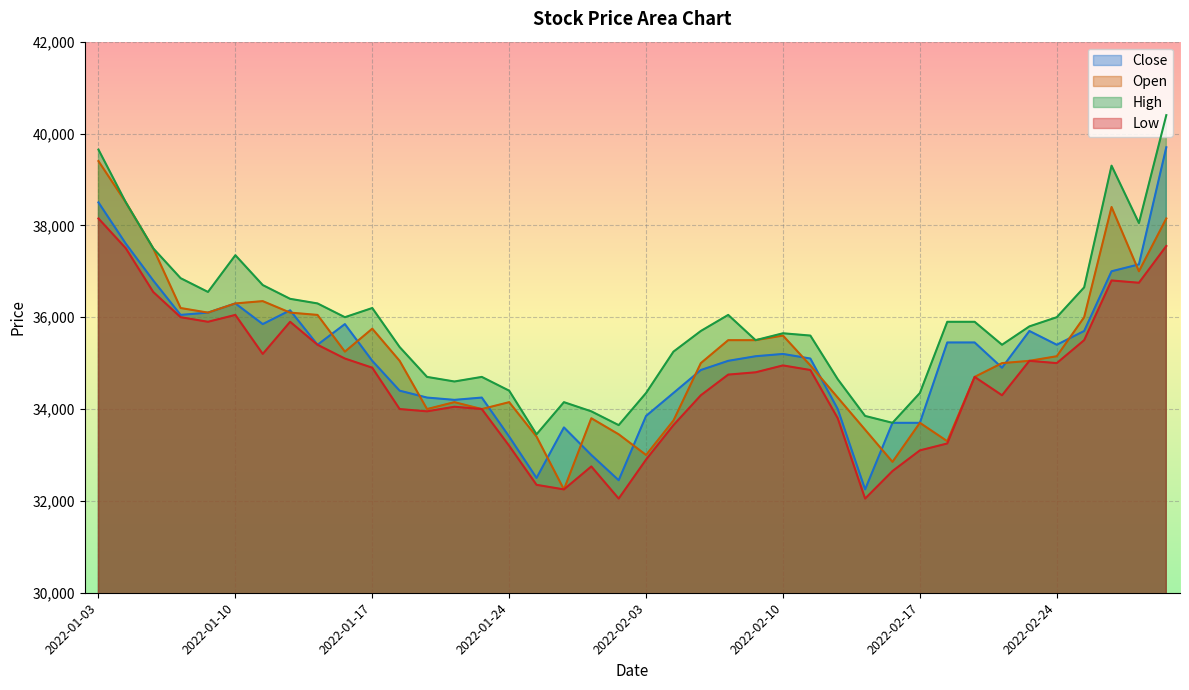

In Low, how many points are lower than both neighbors (excluding endpoints)?

9